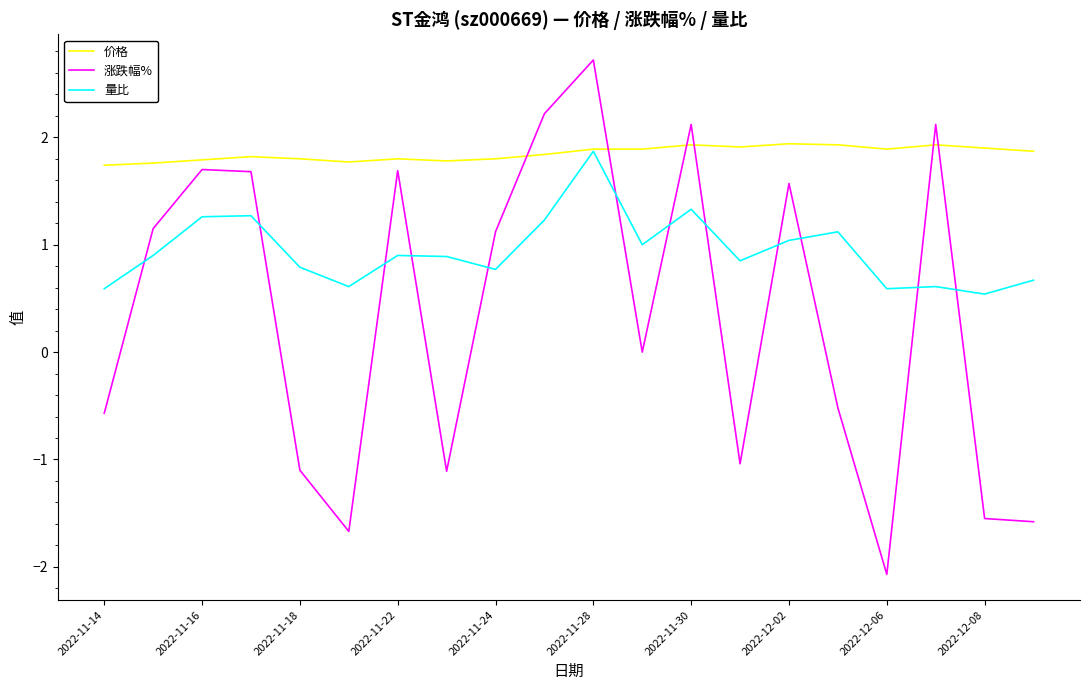

Does the chart have visible grid lines?

No